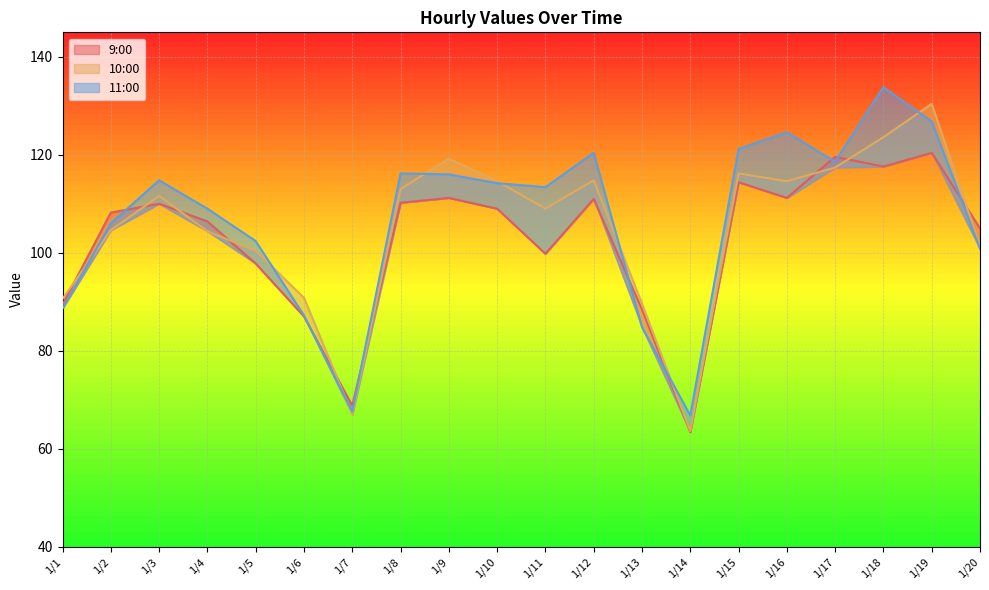

List the series in order of their peak value, highest first.

11:00, 10:00, 9:00